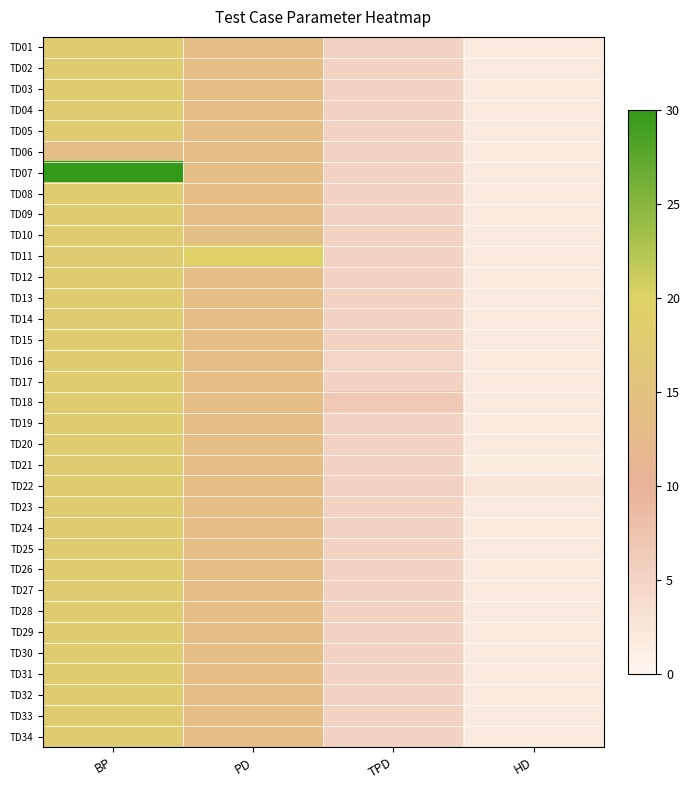

Which series has the widest spread of values?

TD07